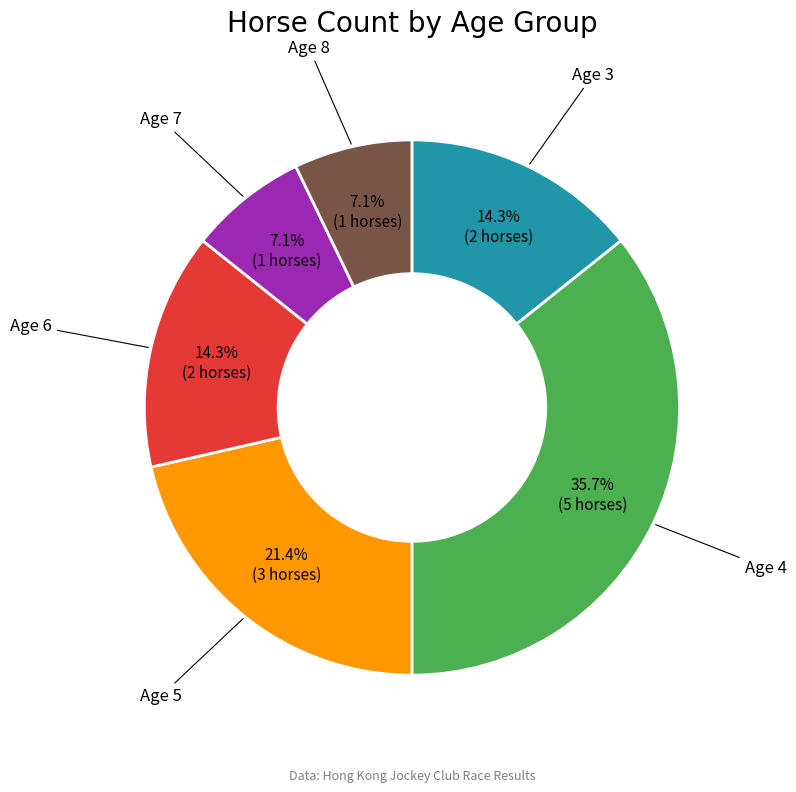

Count the number of slices in the pie.

6